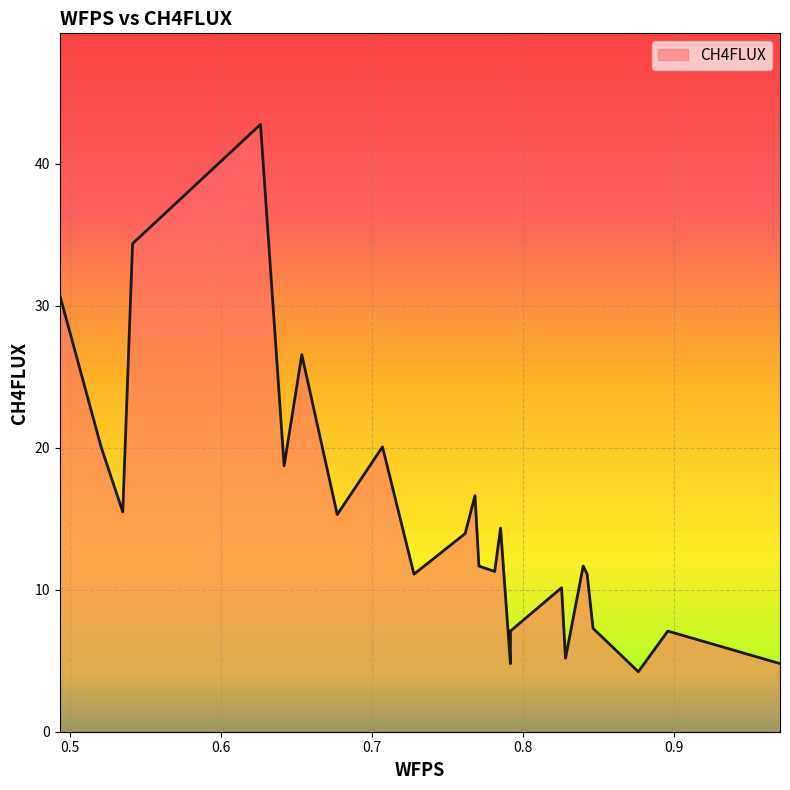

What is the label of the 20th point from the right?

0.64208255857196